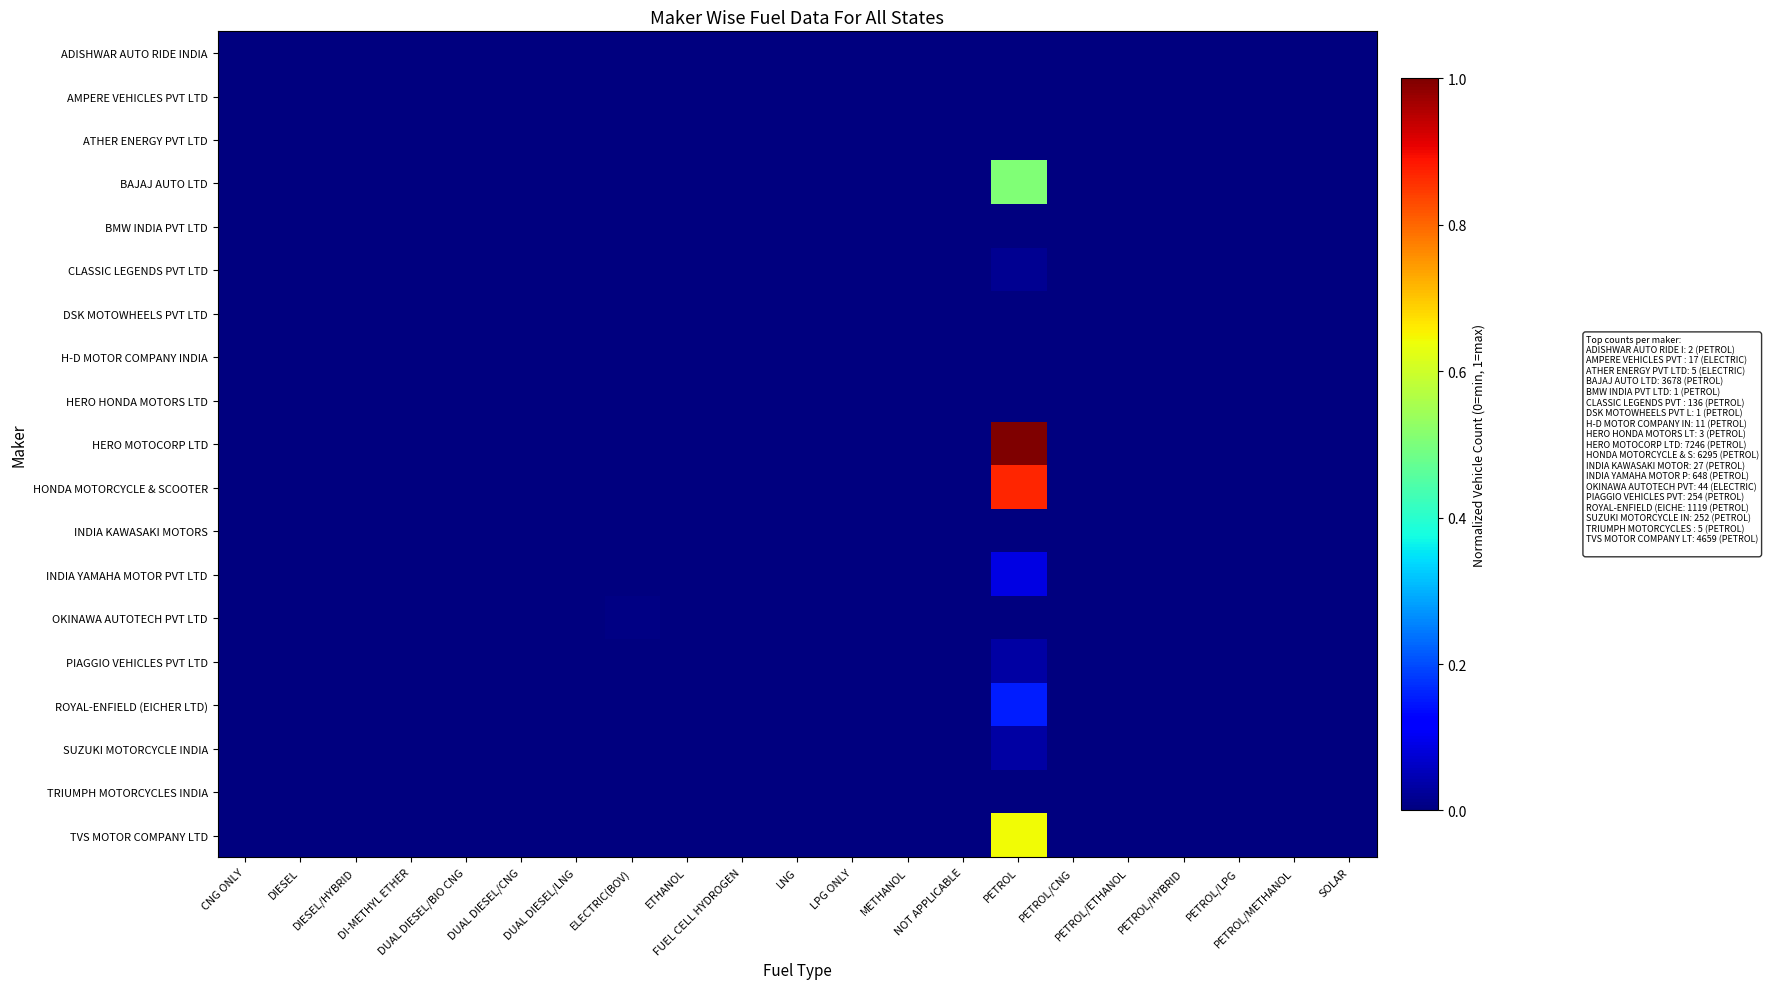

Which label corresponds to the smallest value in the chart?

CNG ONLY